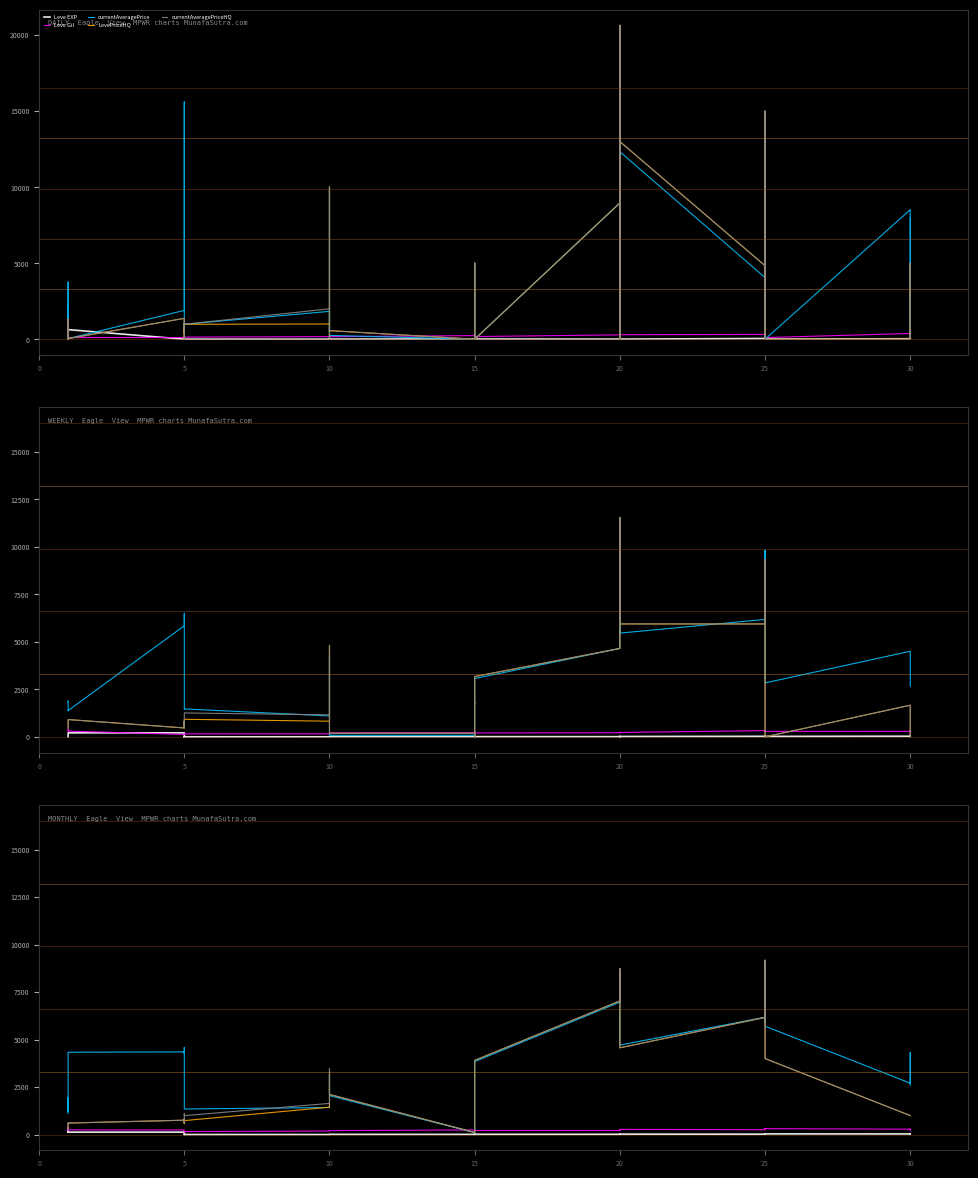

Count the number of data series in this chart.

5